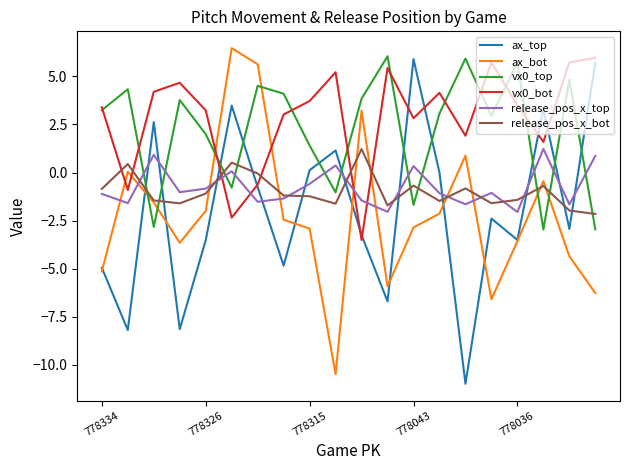

How many positive values does the vx0_top series have?

14